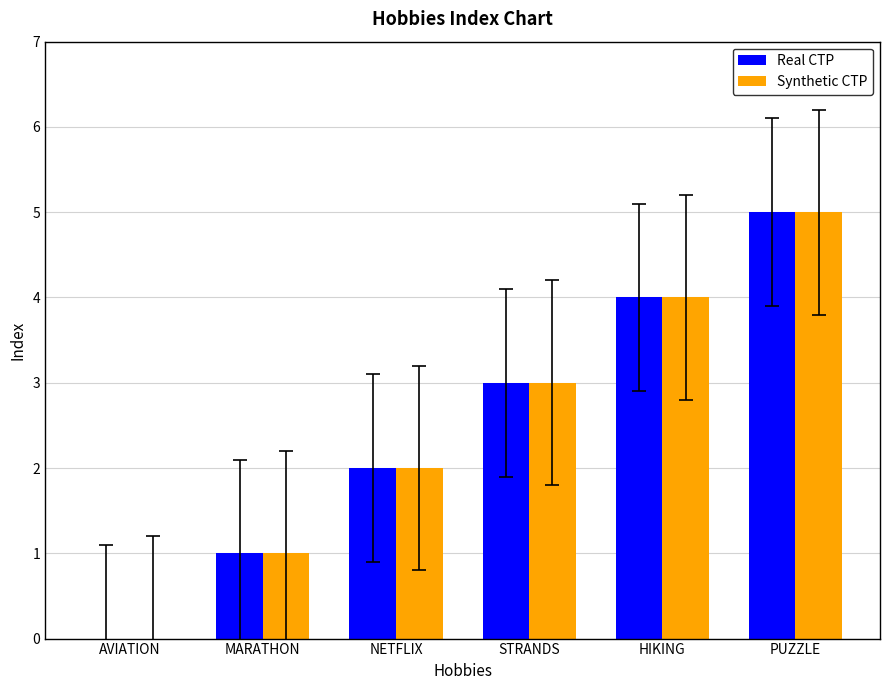

What is the total value across all series at STRANDS?

6